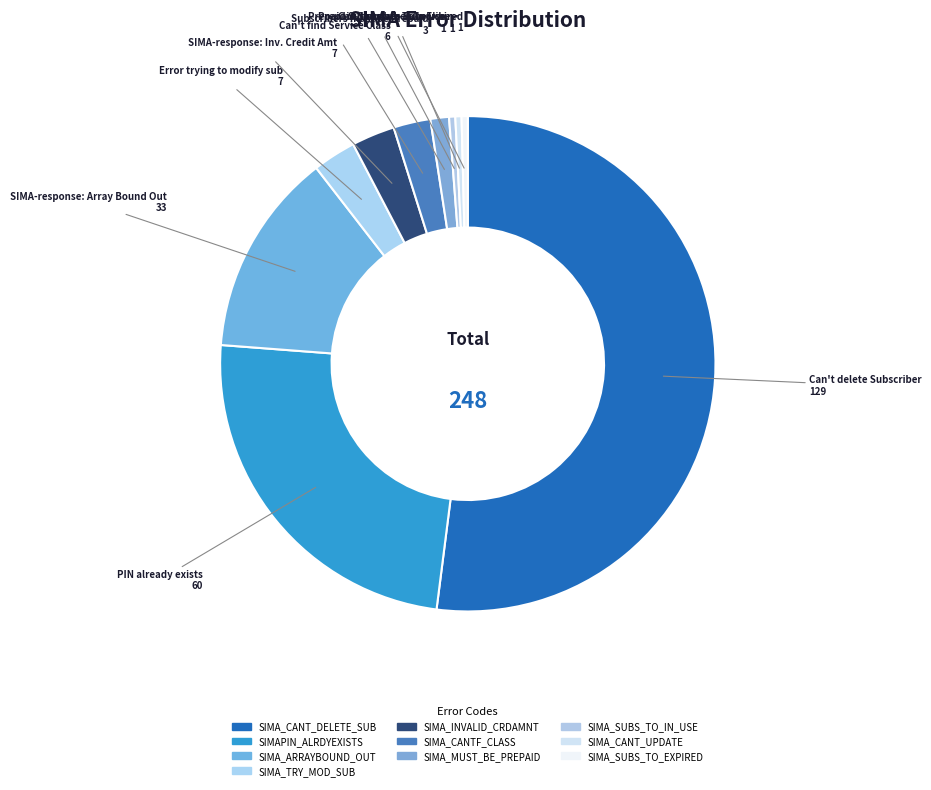

Which slice represents more than half of the pie?

SIMA_CANT_DELETE_SUB